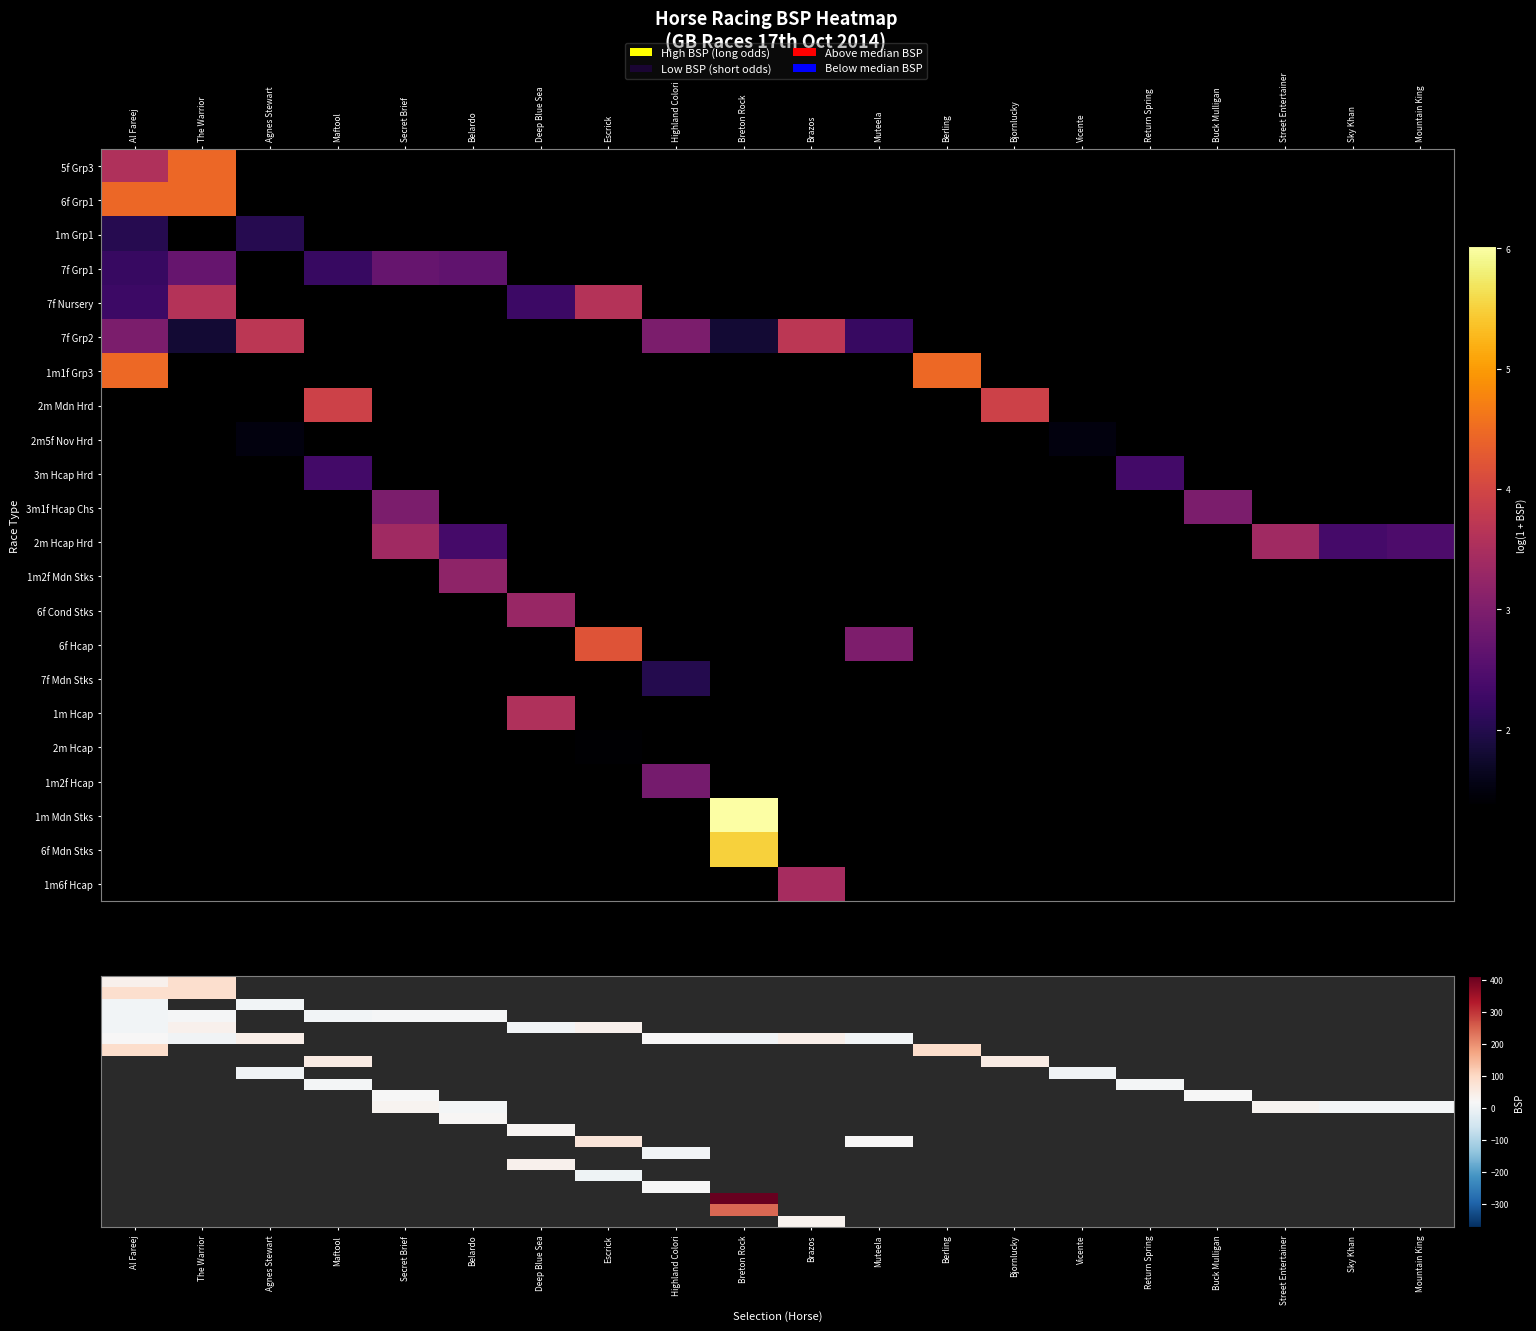

Which has a higher value, Mountain King or Secret Brief?

Secret Brief